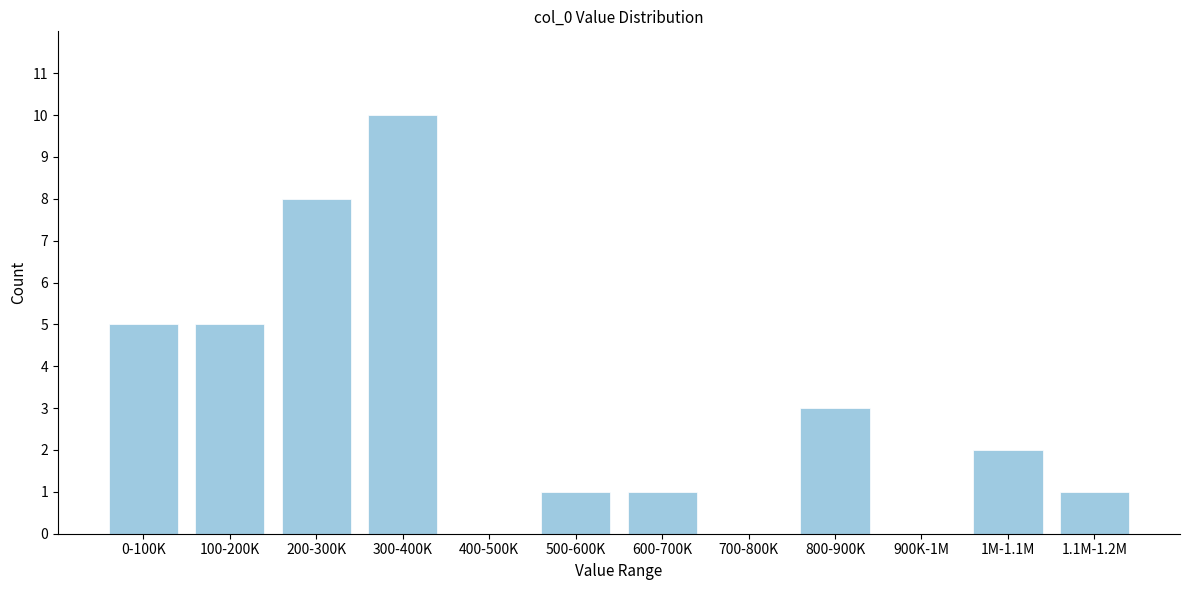

Reading left to right, transcribe all the data shown in this chart.

0-100K=5	100-200K=5	200-300K=8	300-400K=10	400-500K=0	500-600K=1	600-700K=1	700-800K=0	800-900K=3	900K-1M=0	1M-1.1M=2	1.1M-1.2M=1